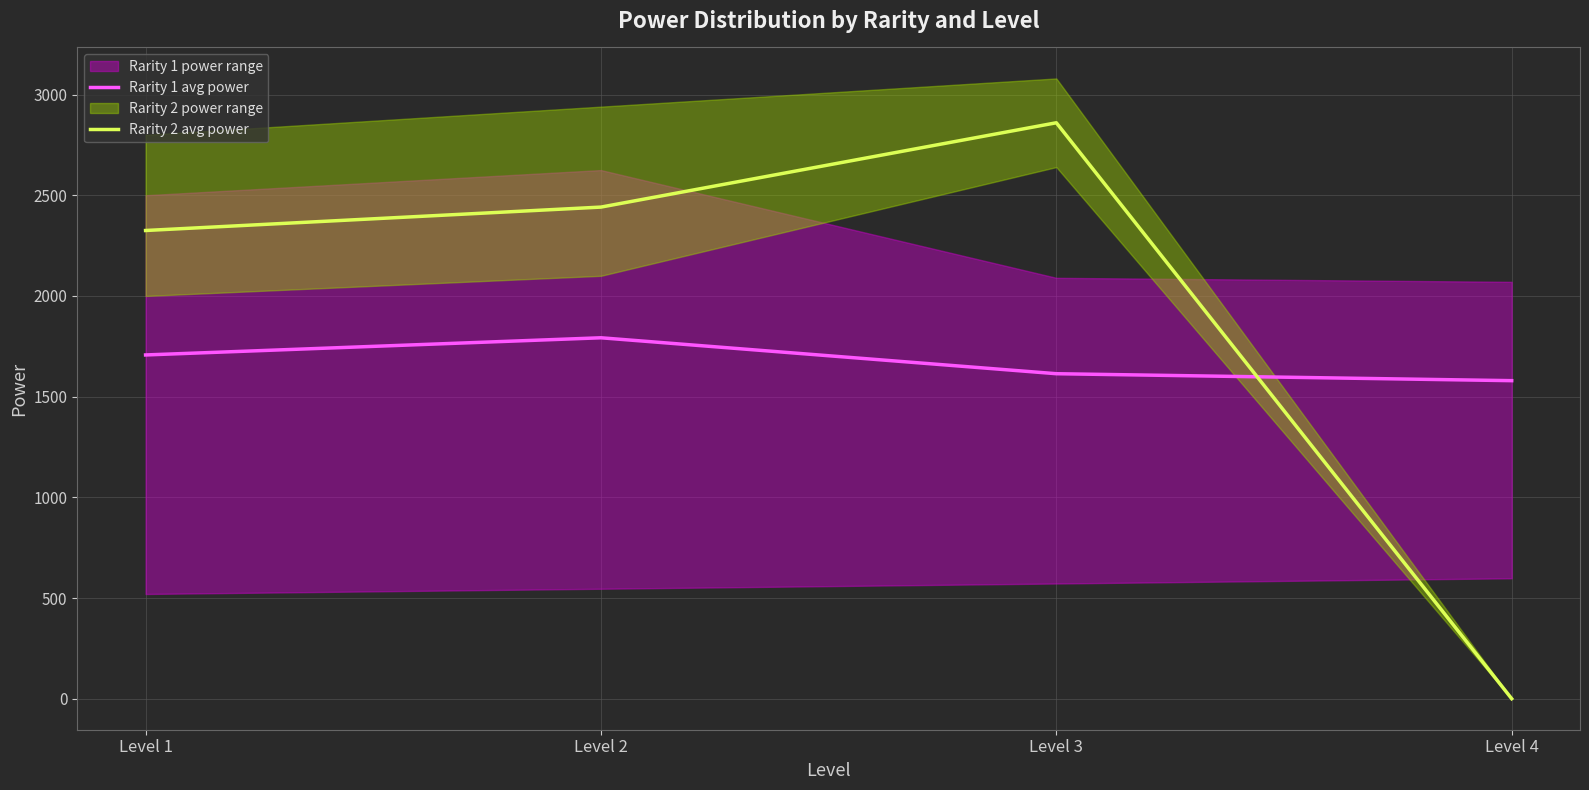

Rank the series by their average value, from lowest to highest.

Rarity 1 avg power, Rarity 2 avg power